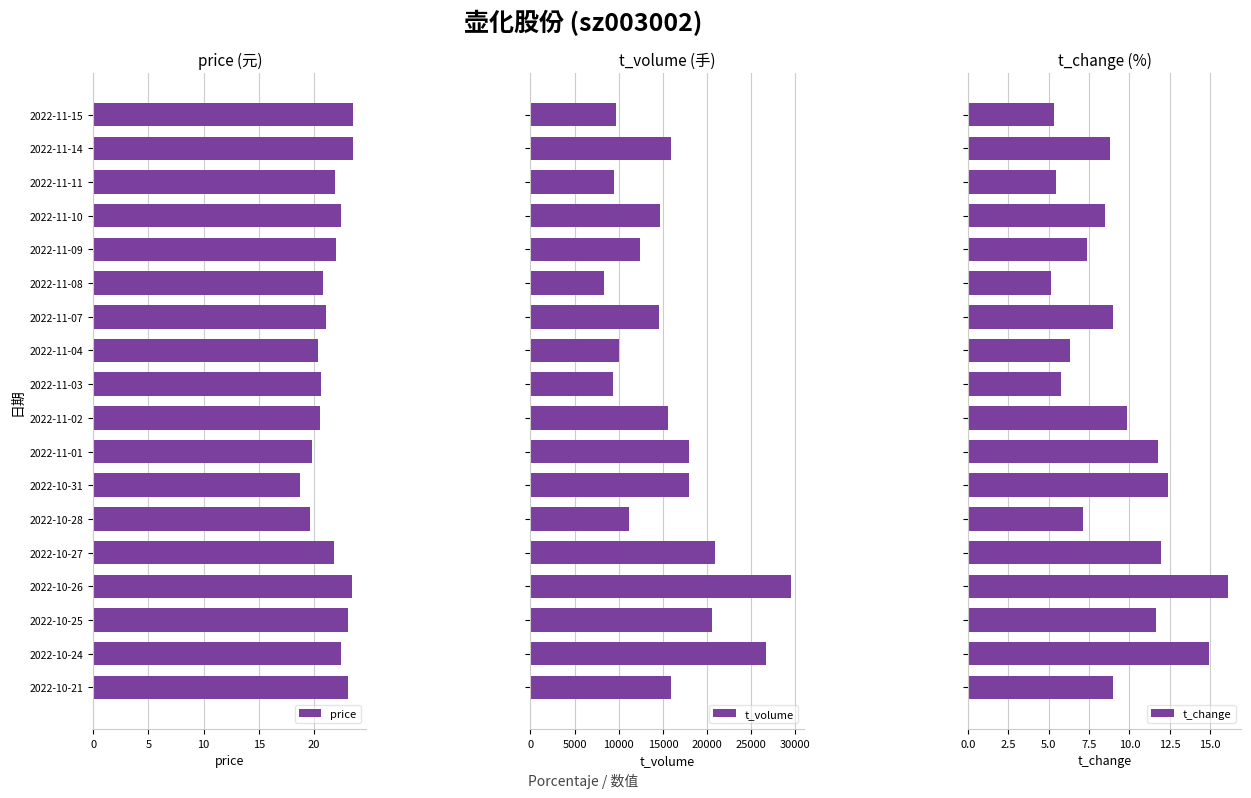

At how many categories does at least one series exceed 18704?

4